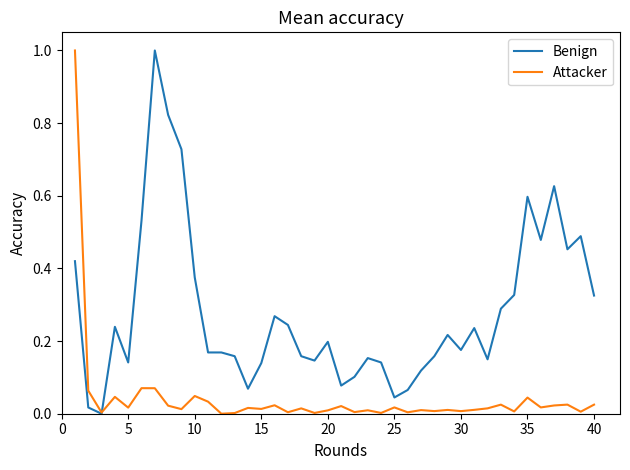

List the series in order of their overall mean, lowest first.

Attacker, Benign